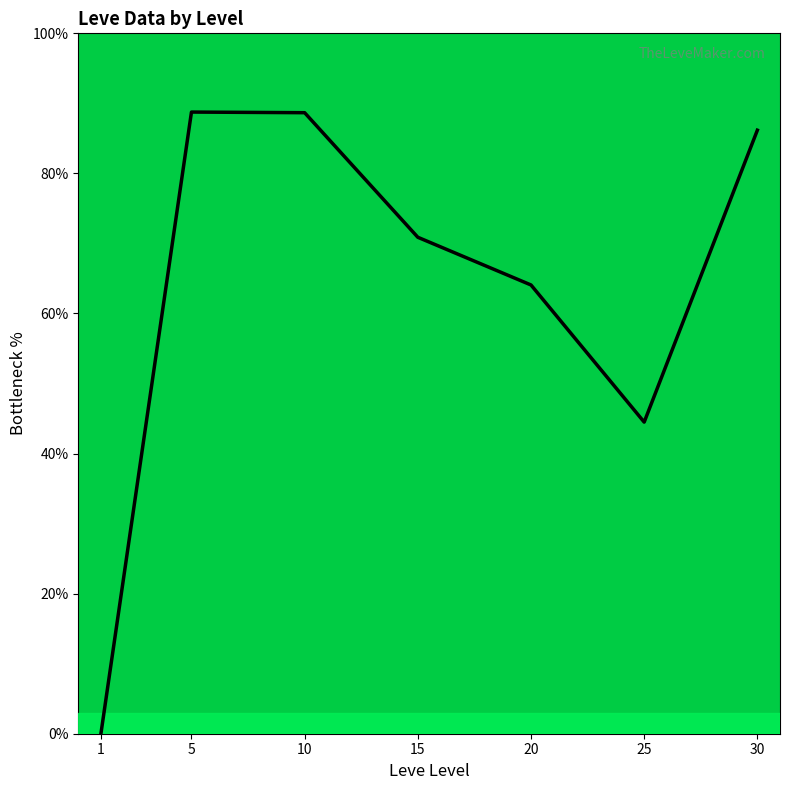

What is the value of the 5th point from the left?

64.1